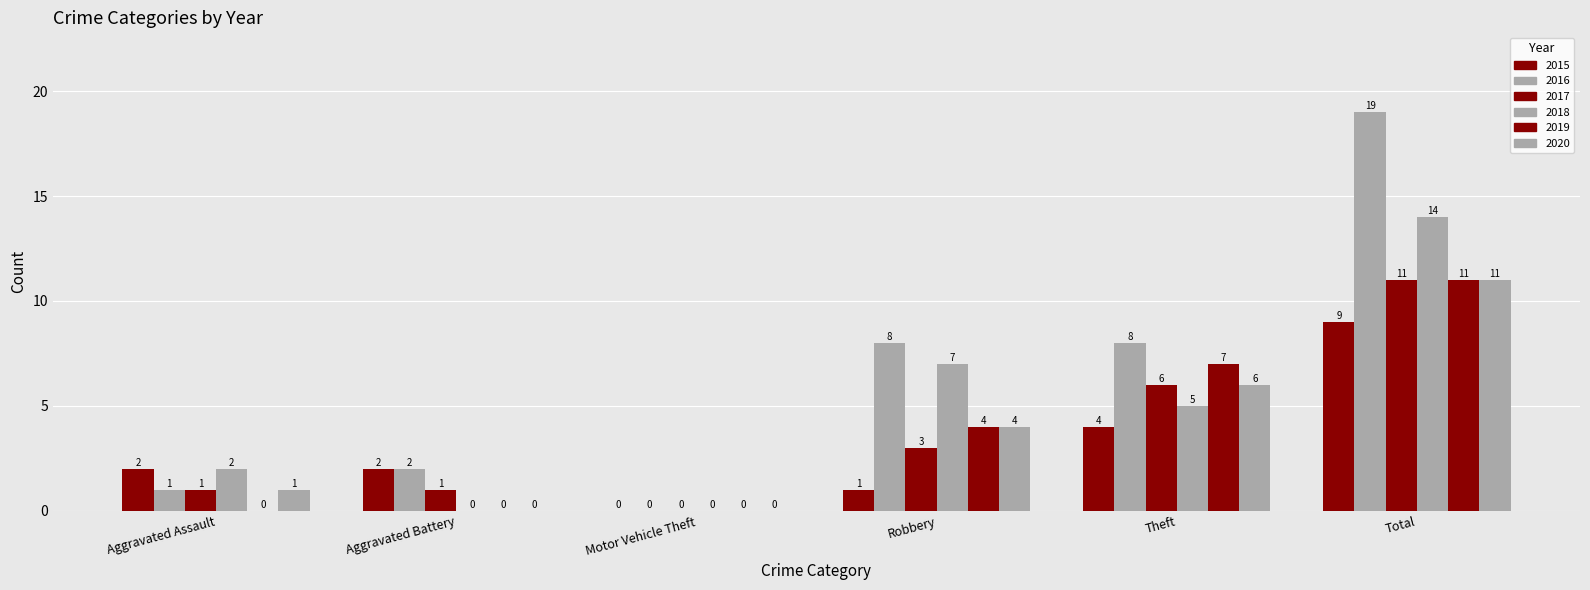

How many positive values does the 2019 series have?

3